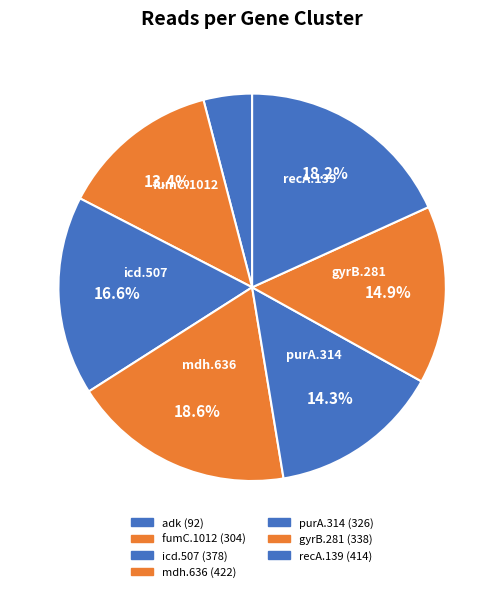

Is the sum of adk and icd.507 greater than half?

No